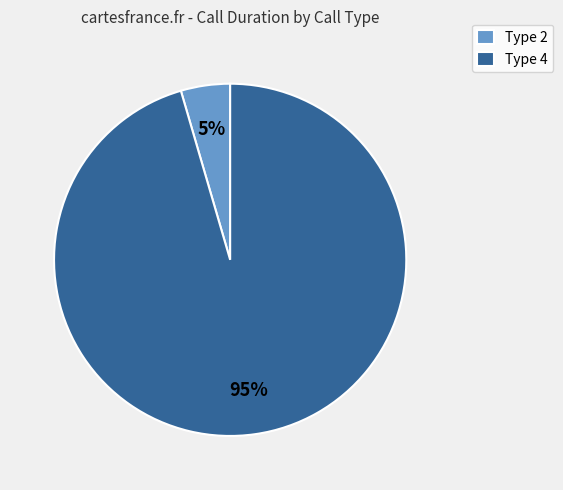

The Type 4 slice represents 95% of the pie. True or false?

True